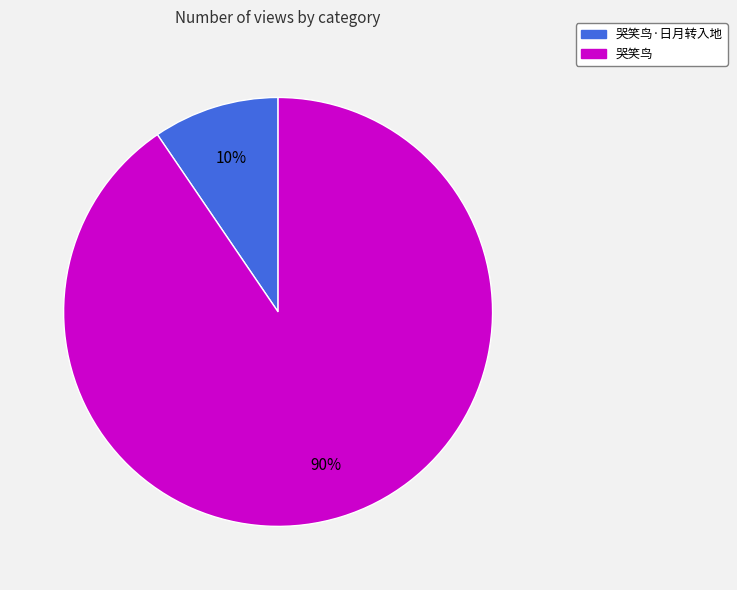

To the nearest percent, what is the average slice percentage?

50%